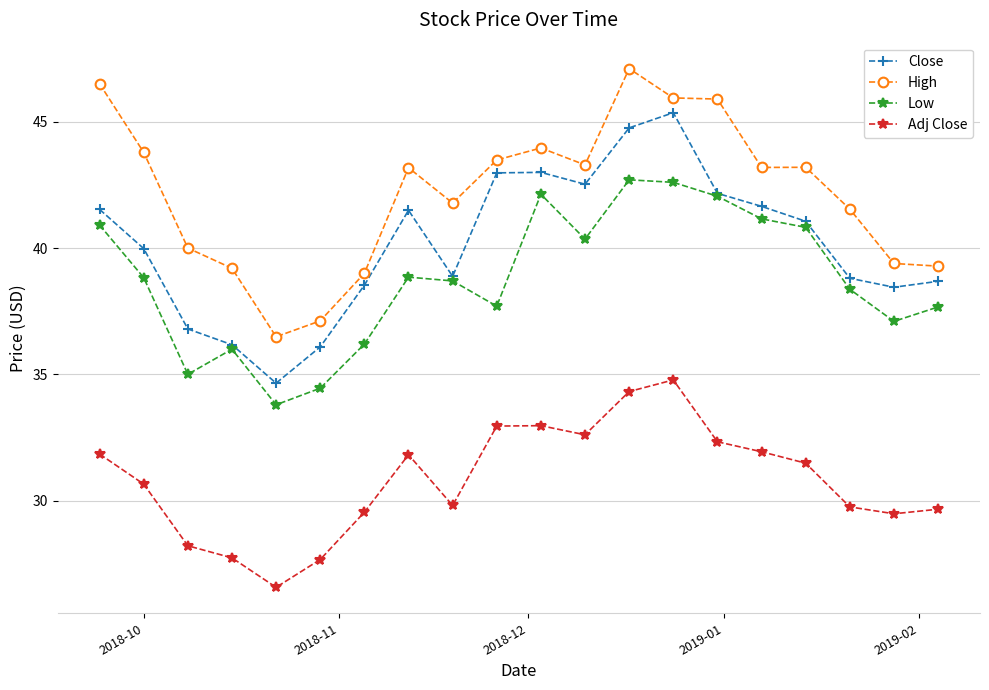

What is the value of the Low point at the 17th from the left?

40.8